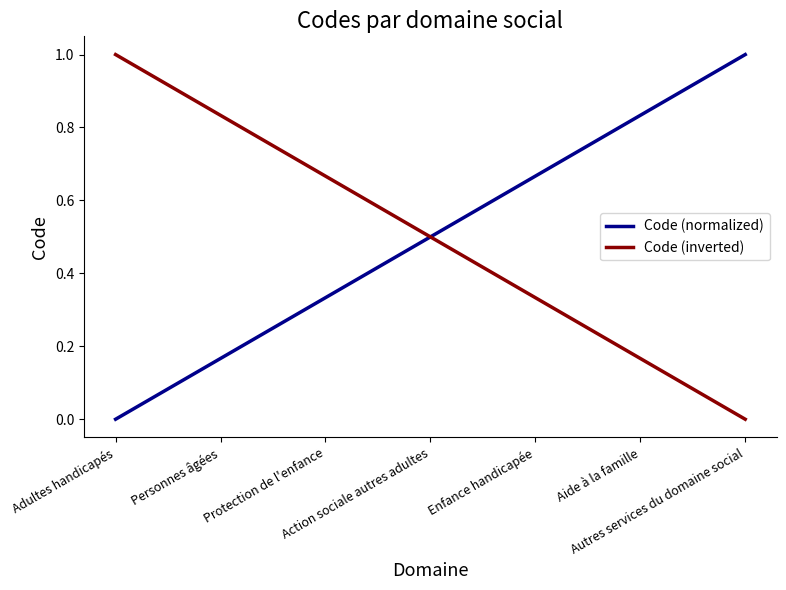

What is the maximum value for Code (inverted)?

1.0